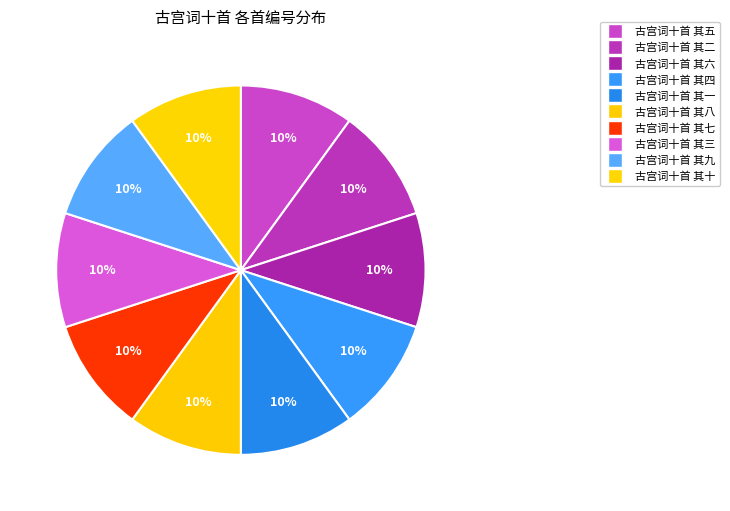

To the nearest percent, what portion does 古宫词十首 其四 represent?

10%